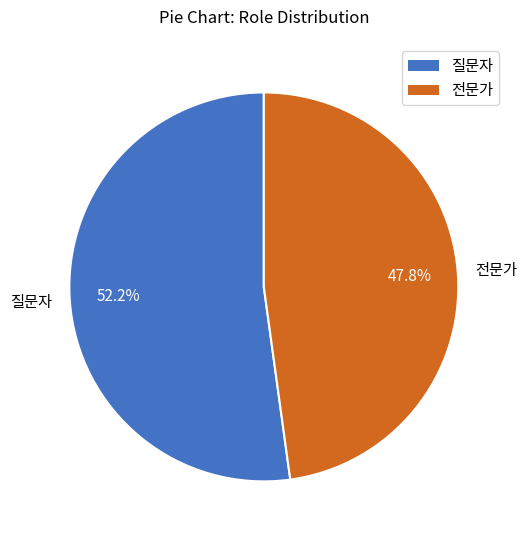

Is it true that 질문자 is 37% of the pie?

False